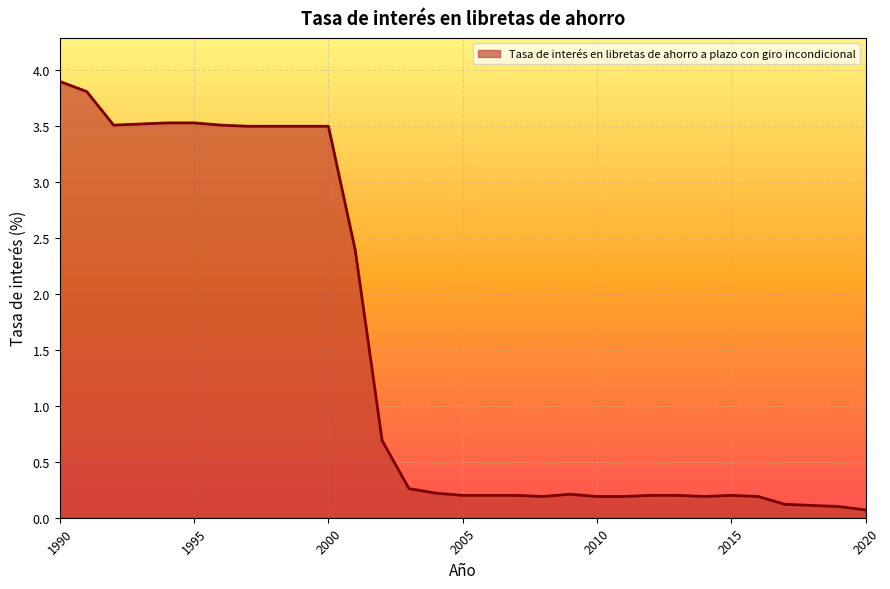

What is the difference between the maximum and minimum values?

3.8